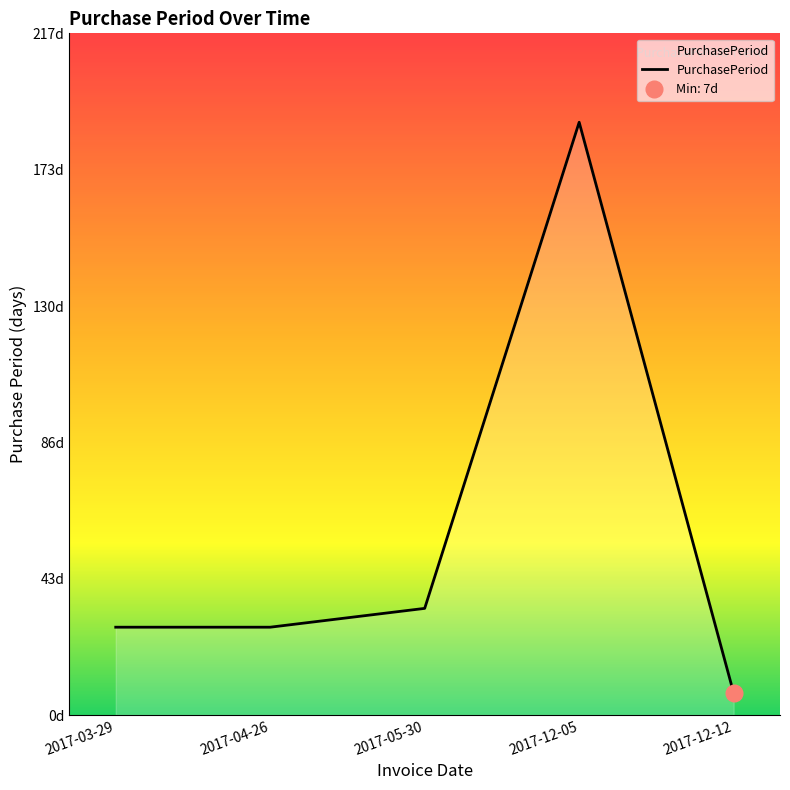

At which category does the chart reach its peak across all series?

2017-12-05